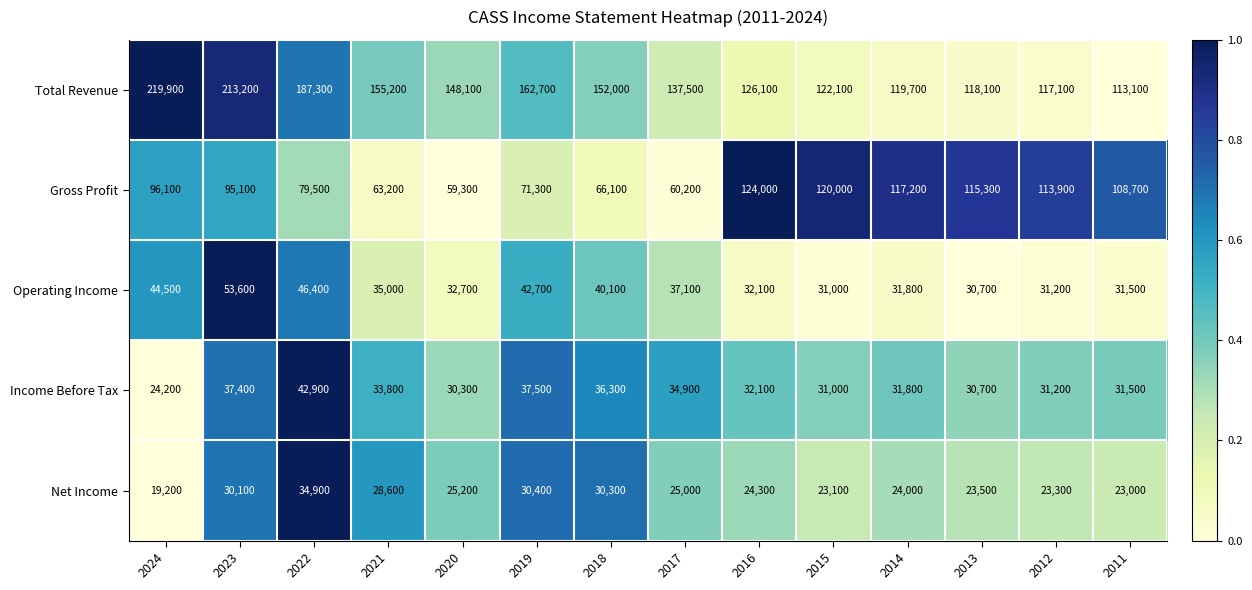

Rank the series by their maximum value, from lowest to highest.

Net Income, Income Before Tax, Operating Income, Gross Profit, Total Revenue